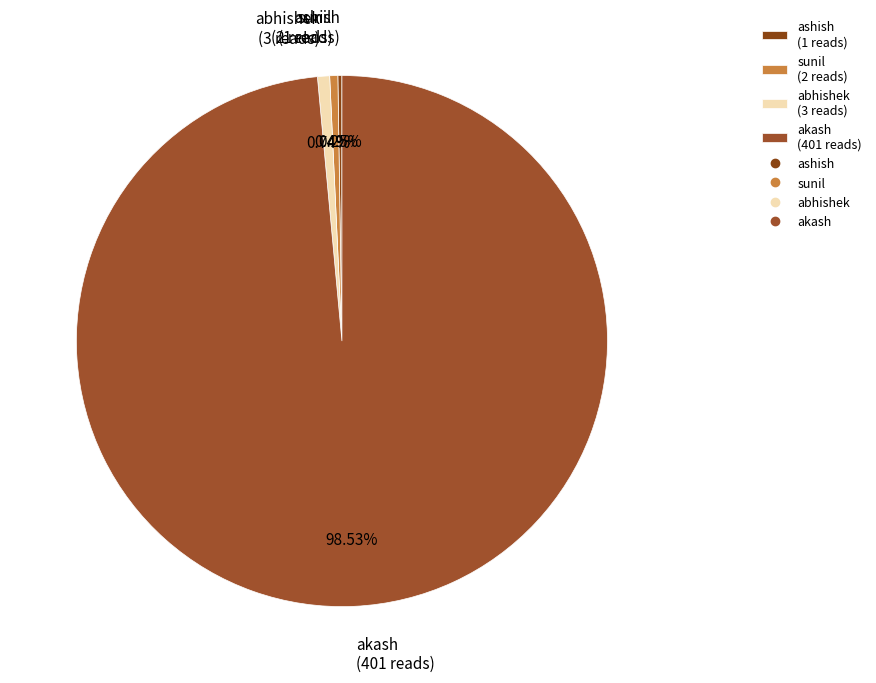

Do akash (401 reads) and sunil (2 reads) together represent more than half of the pie?

Yes